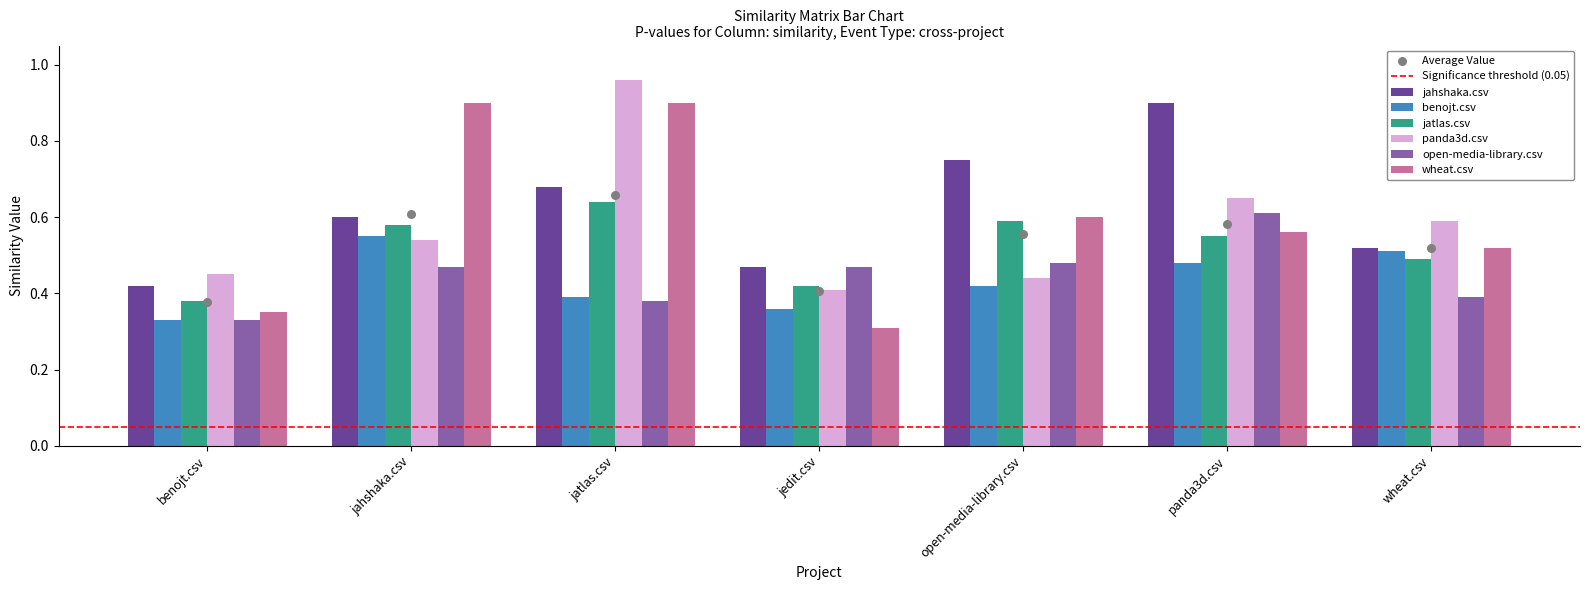

Which series reaches the minimum Y coordinate?

wheat.csv